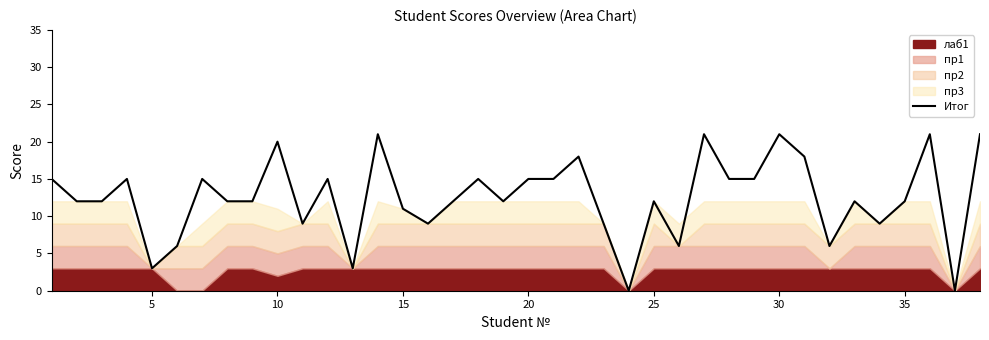

The Итог series shows 12 at 35. True or false?

True